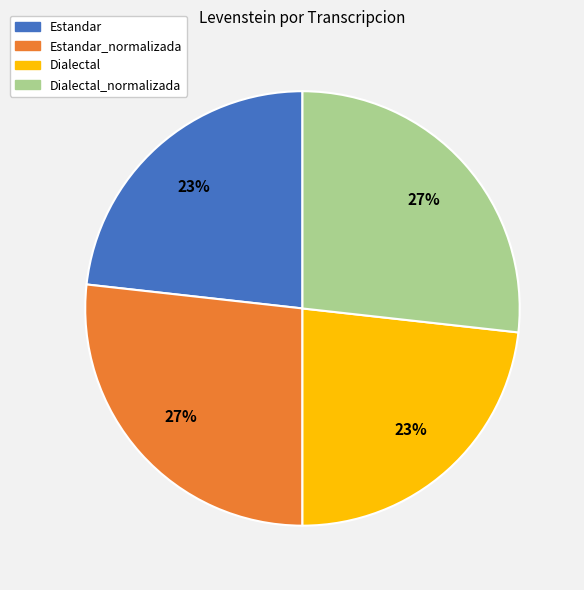

Approximately how many times larger is the value at Estandar_normalizada compared to Dialectal_normalizada?

1.0